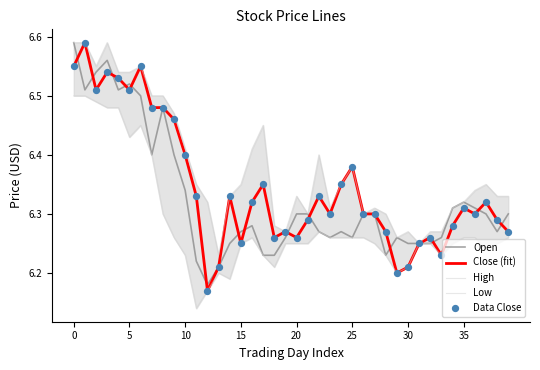

What are all the series names shown in the legend?

Open, Close (fit), High, Low, Data Close